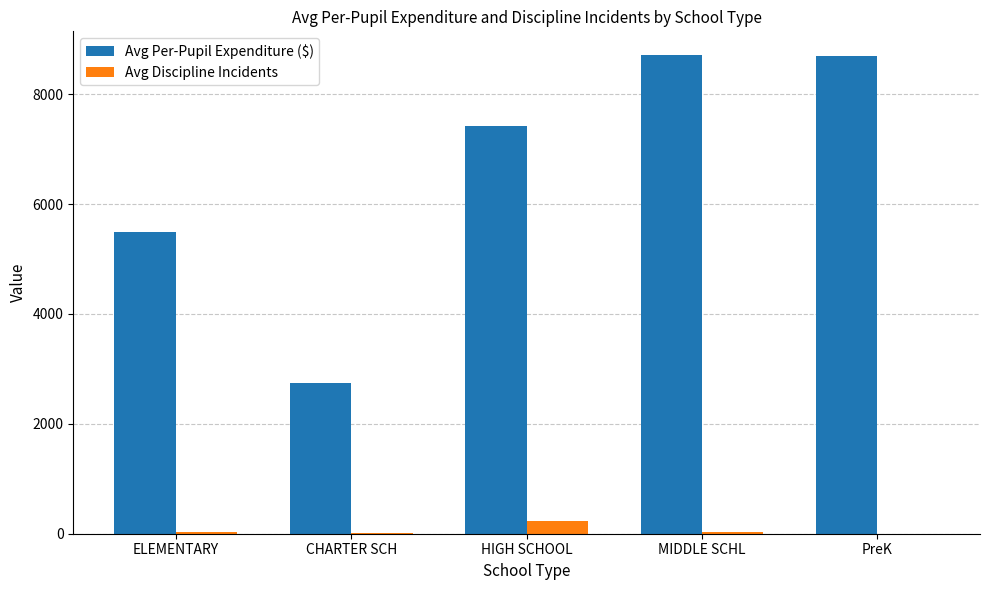

What is the maximum value for Avg Discipline Incidents?

224.0